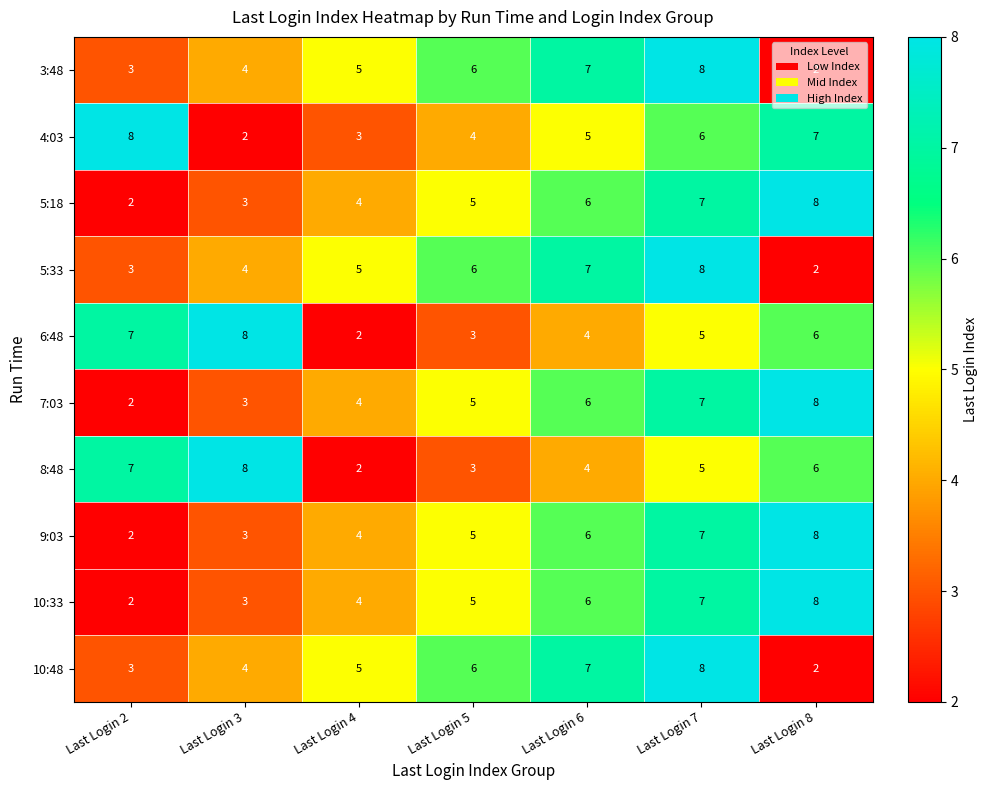

What is the difference between the highest and lowest values at Last Login 2?

6